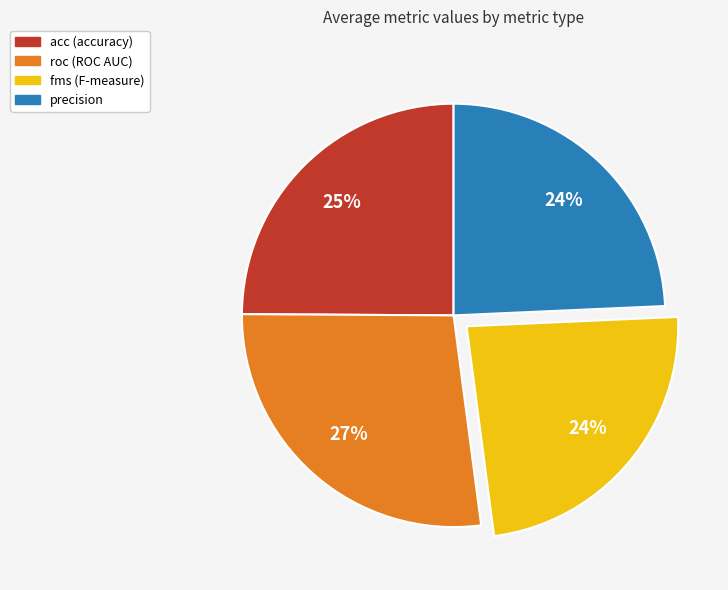

Does roc represent more than half of the total?

No